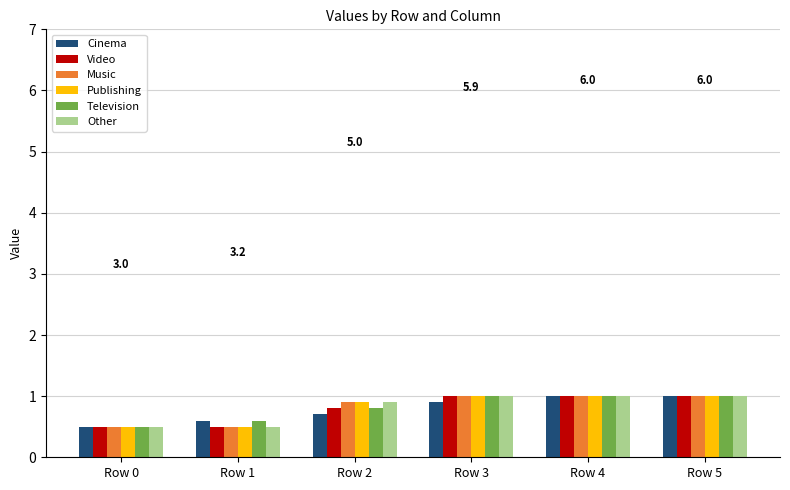

How many series are shown in this chart?

6